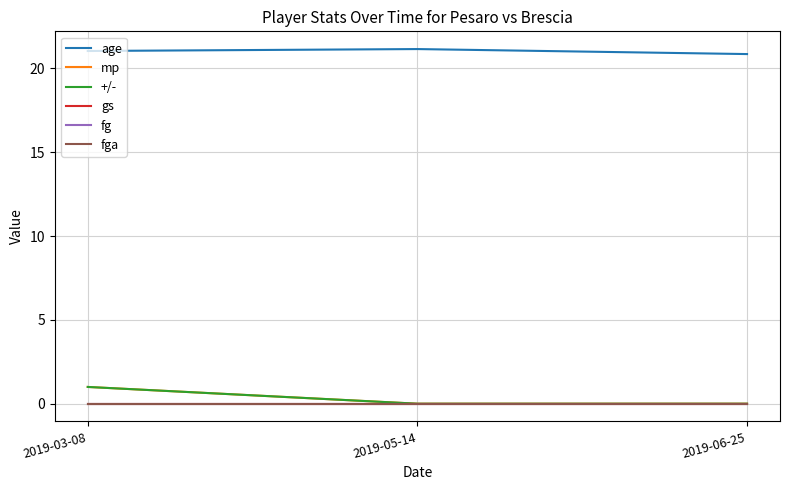

What is the label of the 3rd point from the right?

2019-03-08